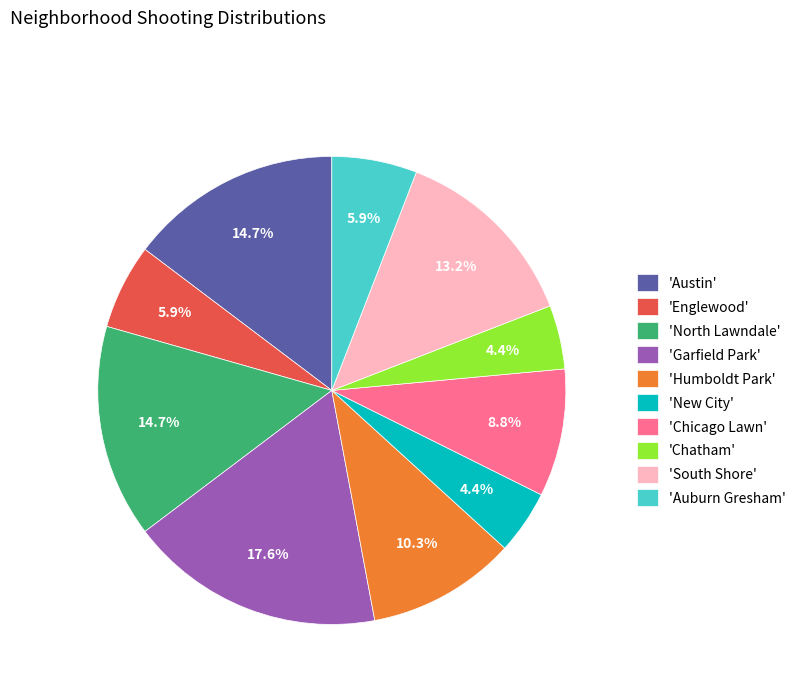

To the nearest percent, what is the average slice percentage?

10%